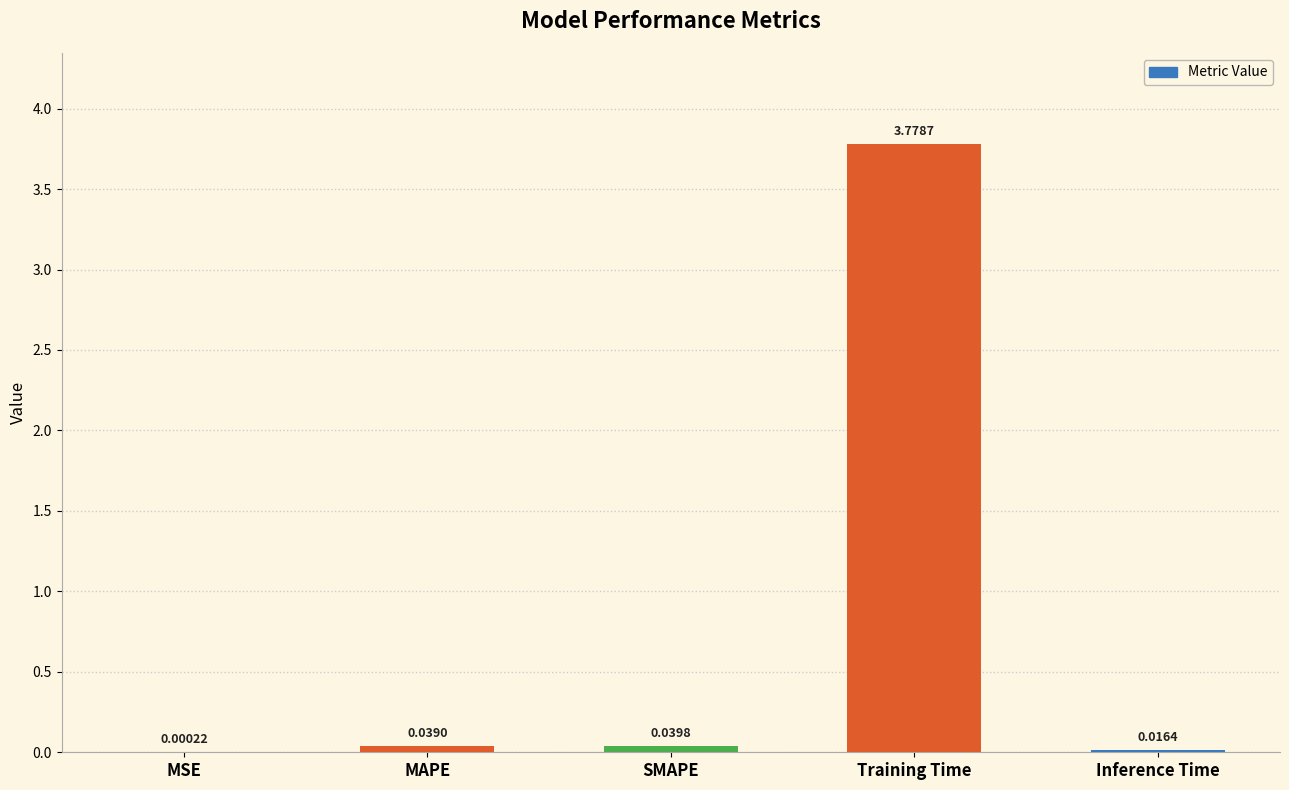

Which has a higher value, MAPE or Inference Time?

MAPE